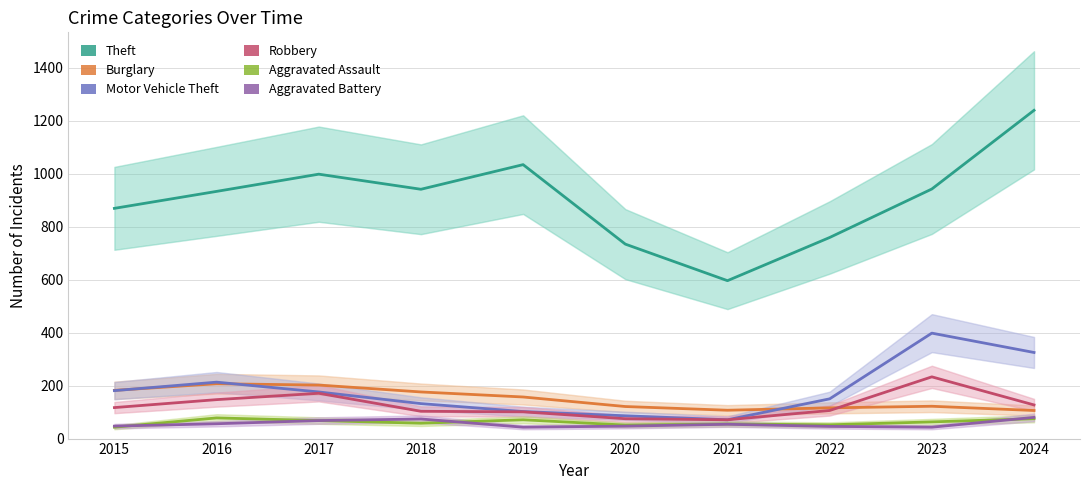

Is this an area chart (filled region under the line)?

No